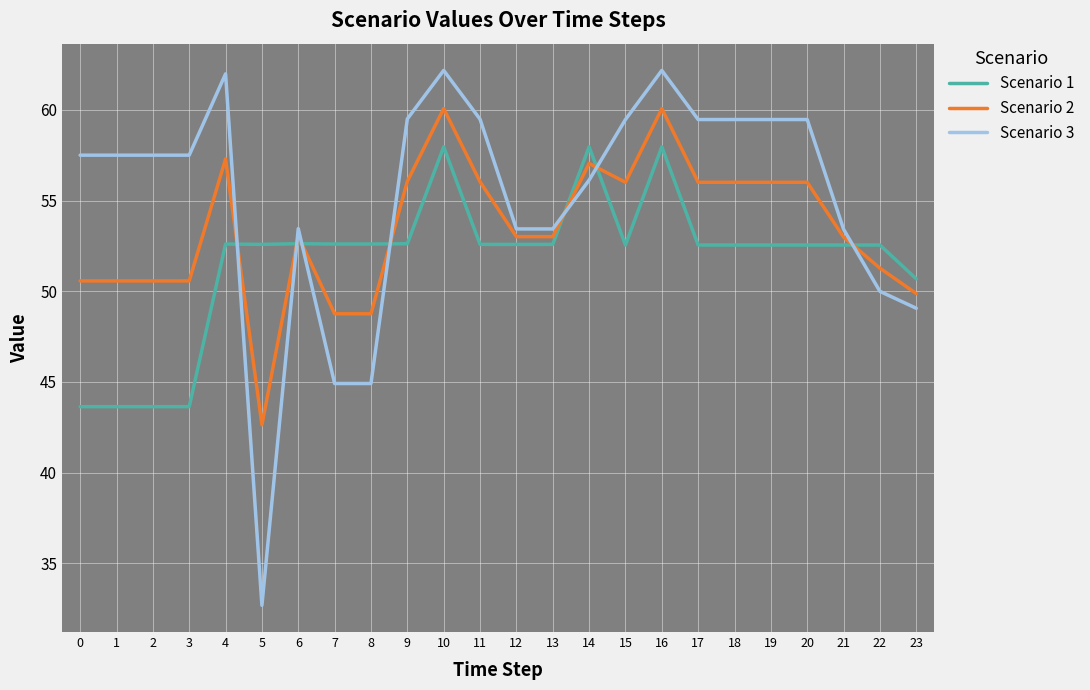

Rank the series by their average value, from lowest to highest.

Scenario 1, Scenario 2, Scenario 3